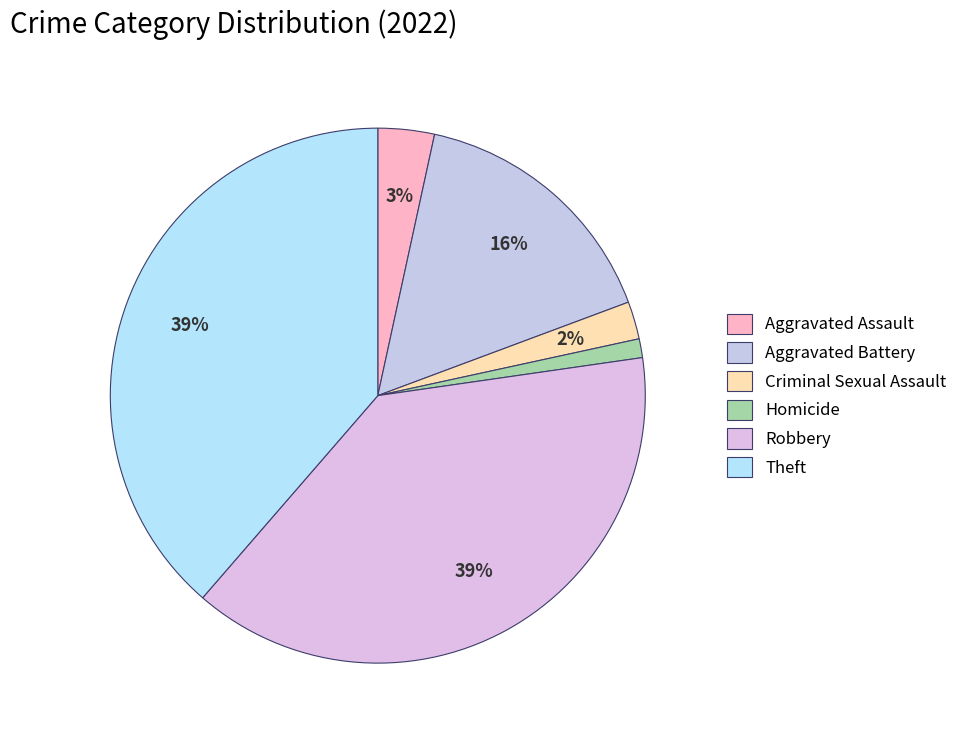

How many segments does this pie chart have?

6